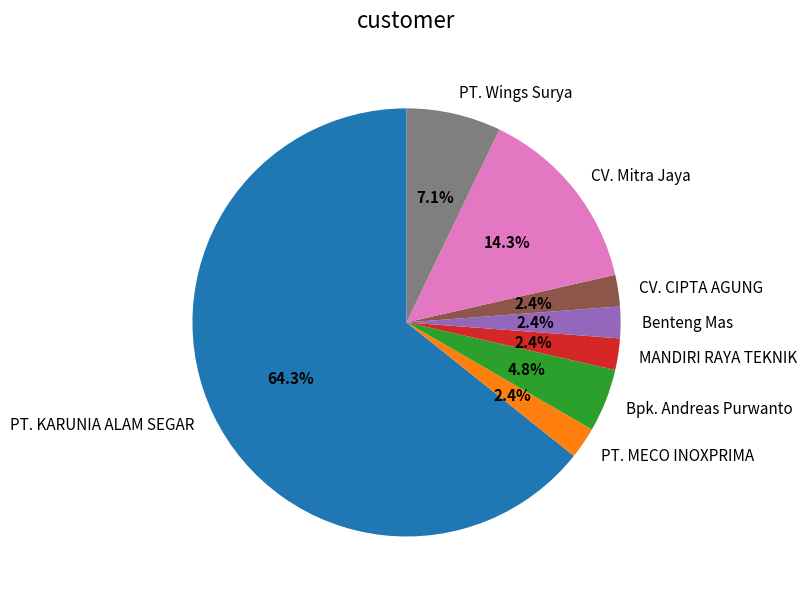

Which slice represents more than half of the pie?

PT. KARUNIA ALAM SEGAR